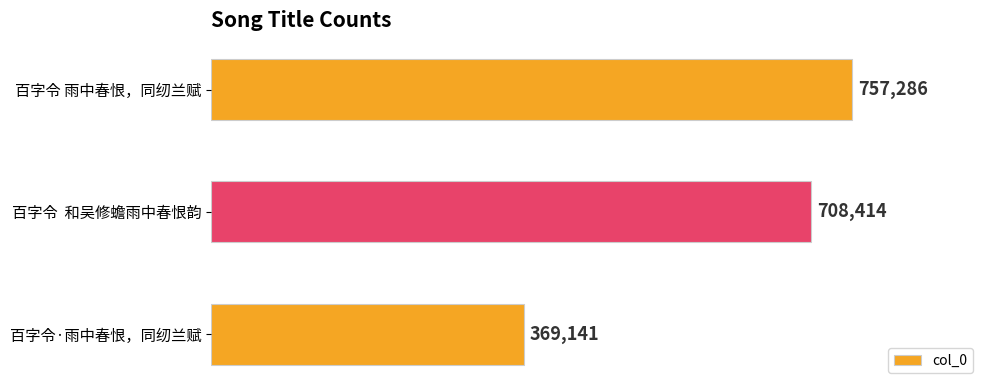

What is the value of the 1st bar from the top?

757286